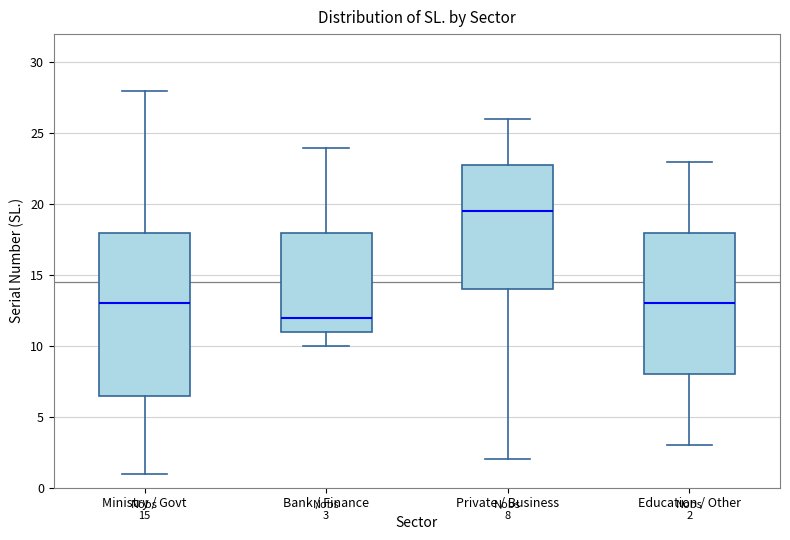

Comparing the boxes themselves (not the whiskers), which one is the tallest?

Ministry / Govt